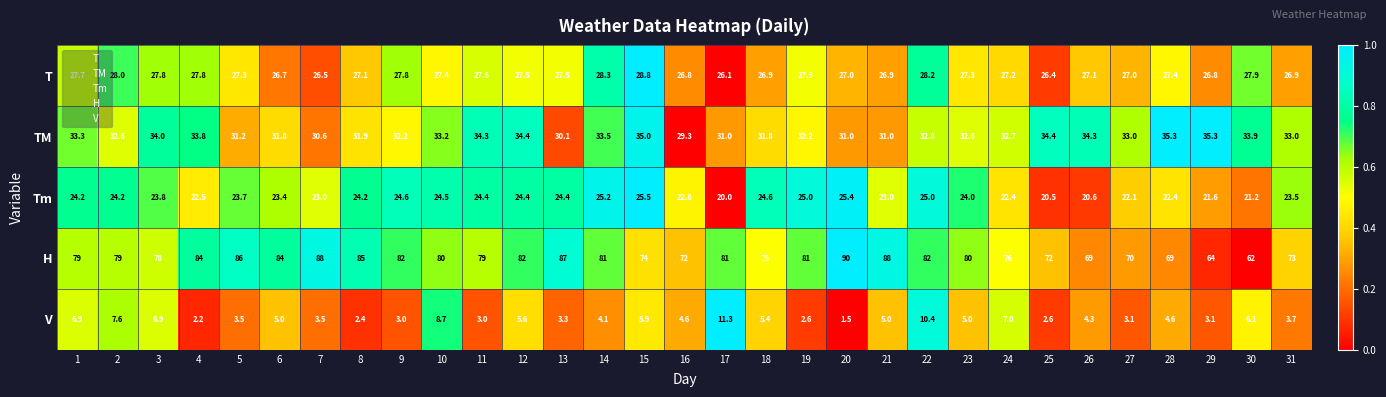

At which category is the sum across all series the highest?

22